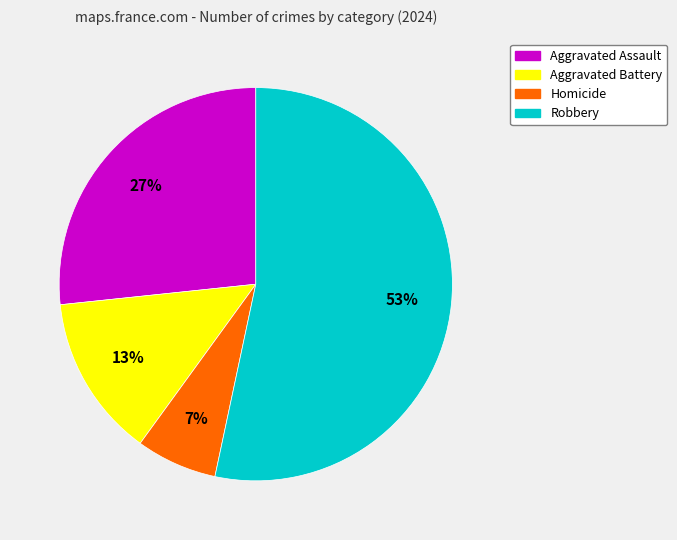

What is the smallest slice in the pie chart?

Homicide